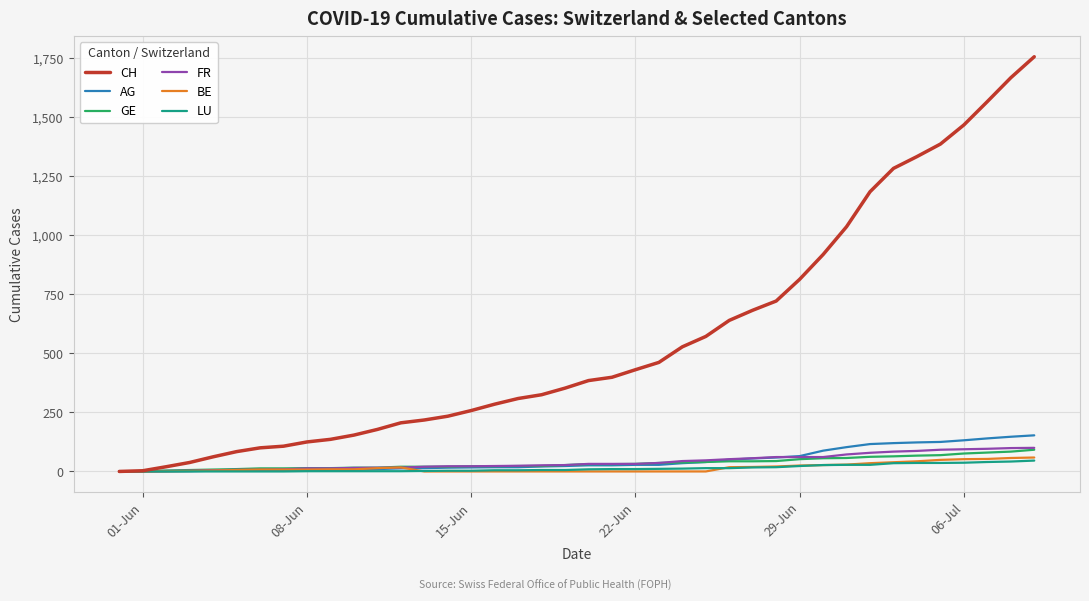

Which series has the largest range (max minus min)?

CH